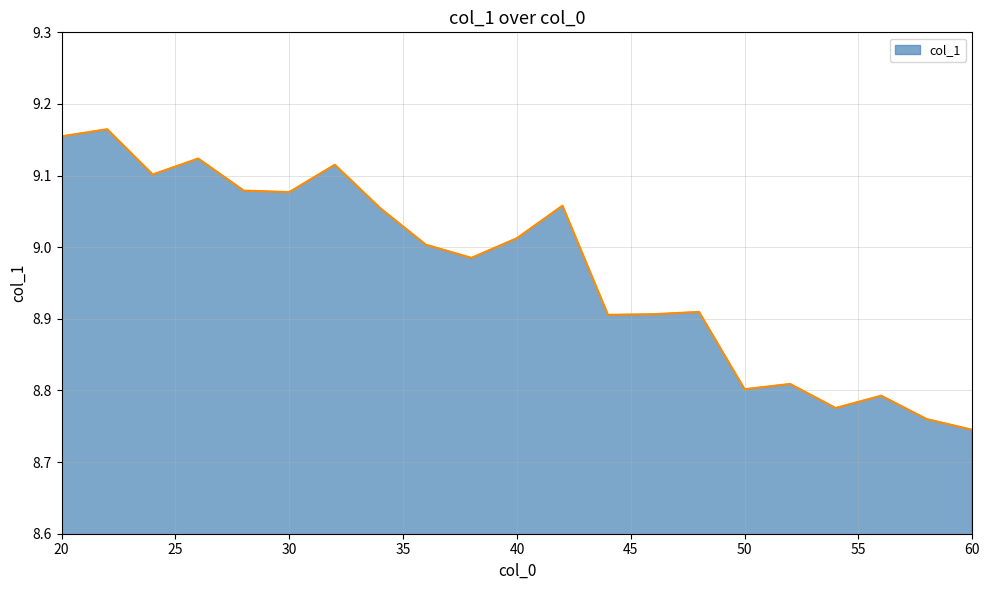

What is the difference between the maximum and minimum values?

0.4